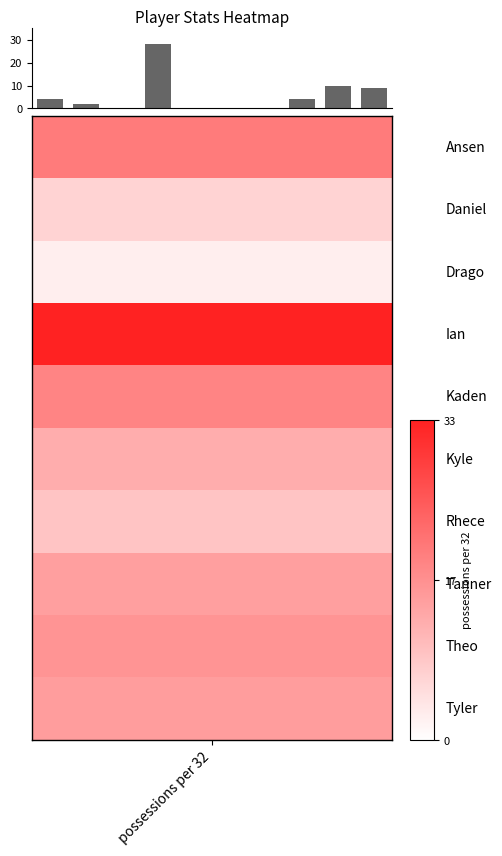

What is the maximum value shown in the chart?

28